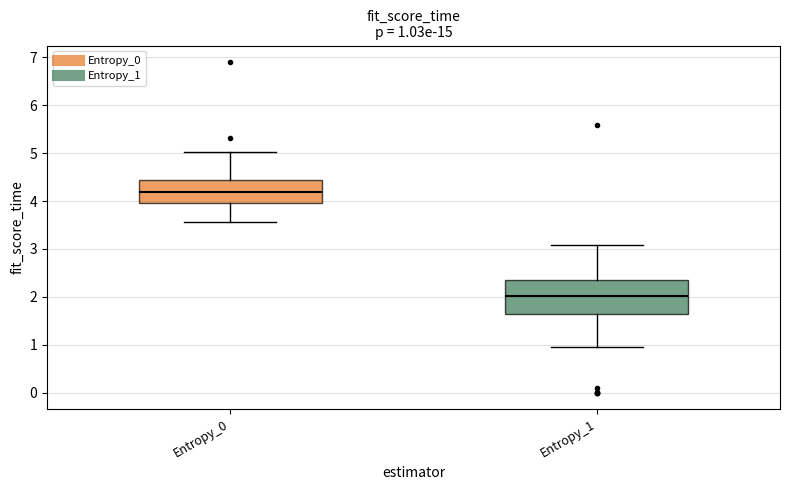

Which box has the lowest median line?

Entropy_1